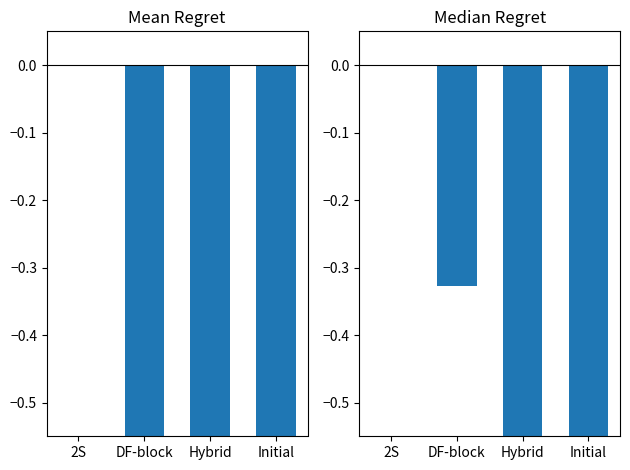

Which category has the lowest value across all series?

Initial